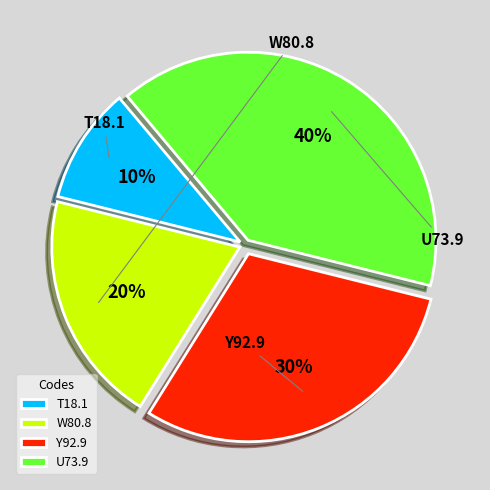

Which has a higher value, Y92.9 or W80.8?

Y92.9